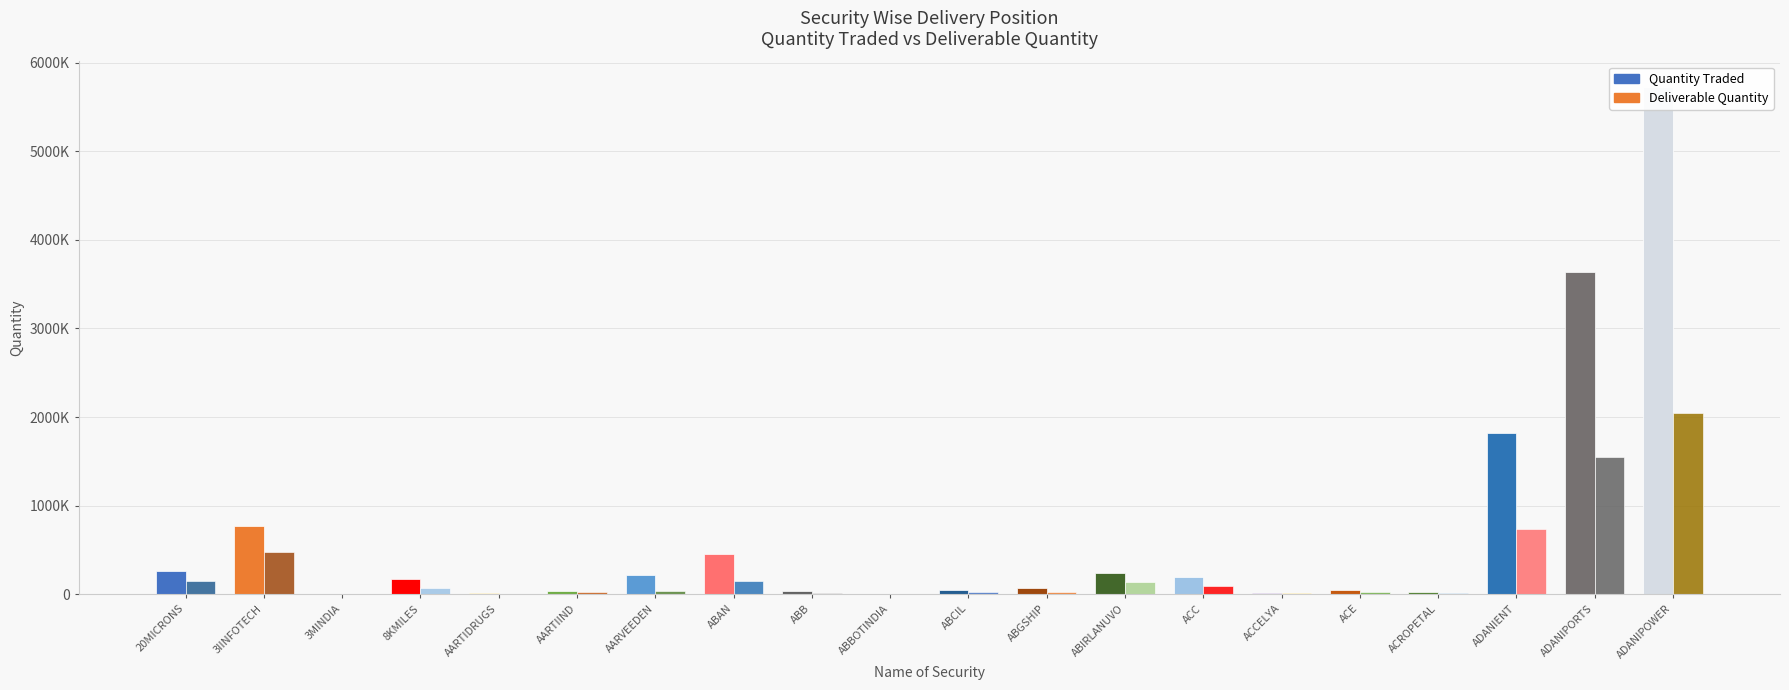

What is the approximate value of Deliverable Quantity at ADANIPORTS, to the nearest 10?

1551410